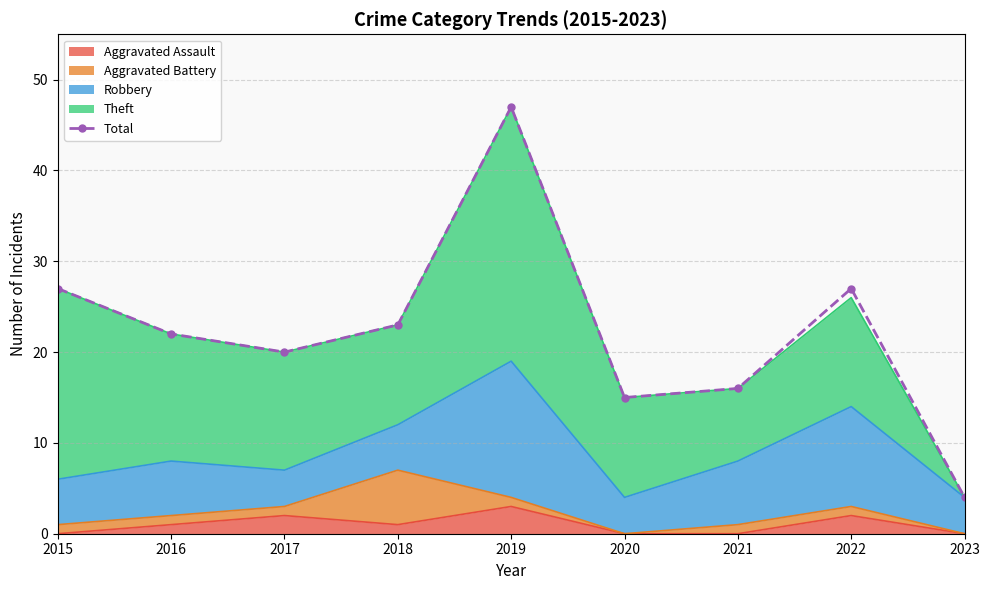

At which category does the data reach its first local peak?

2019